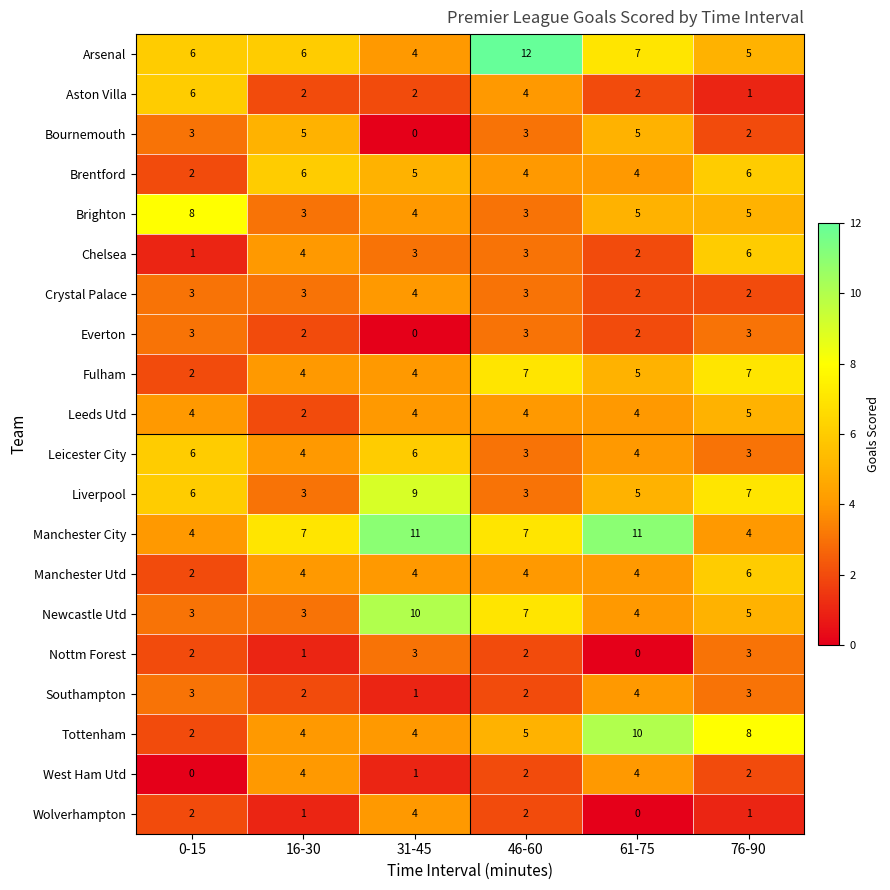

How many positive values does the Everton series have?

5